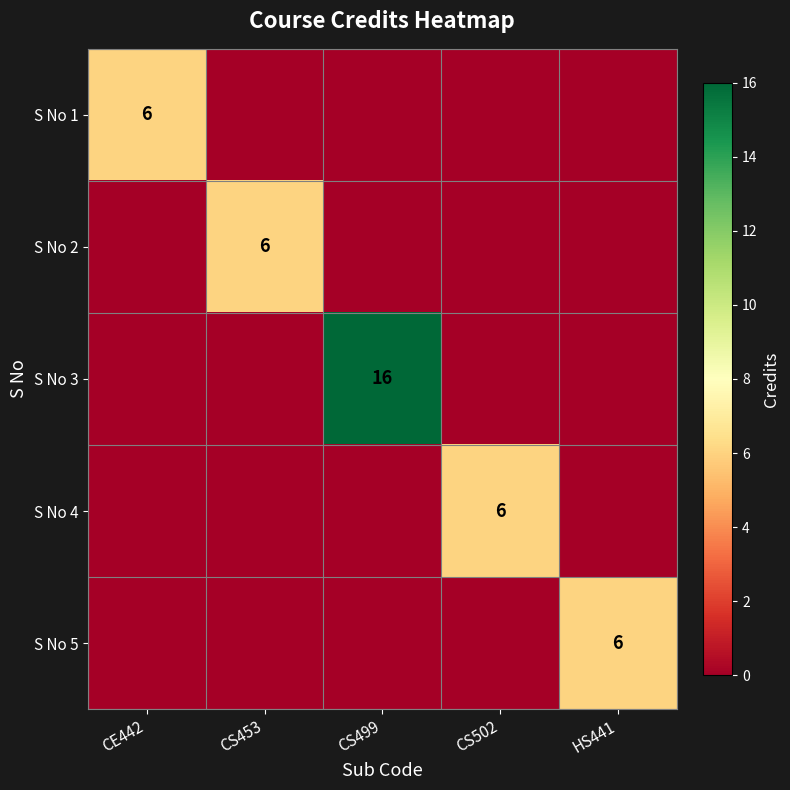

List the series in order of their peak value, highest first.

S No 3, S No 1, S No 2, S No 4, S No 5